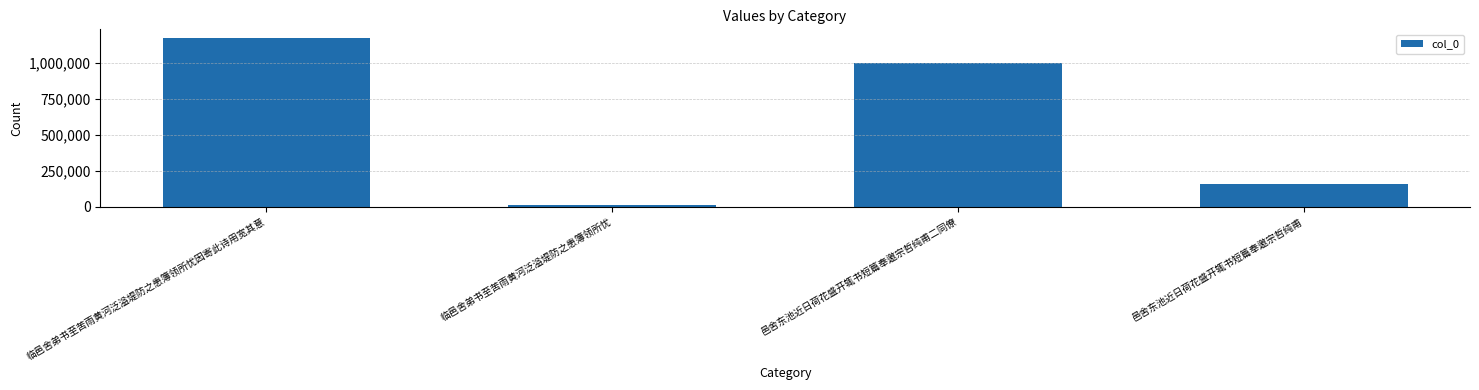

How many values are between 158508 and 1173505?

3